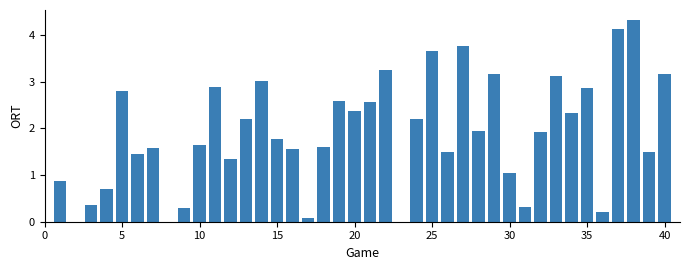

What is the change in value from 15 to 35?

+1.1